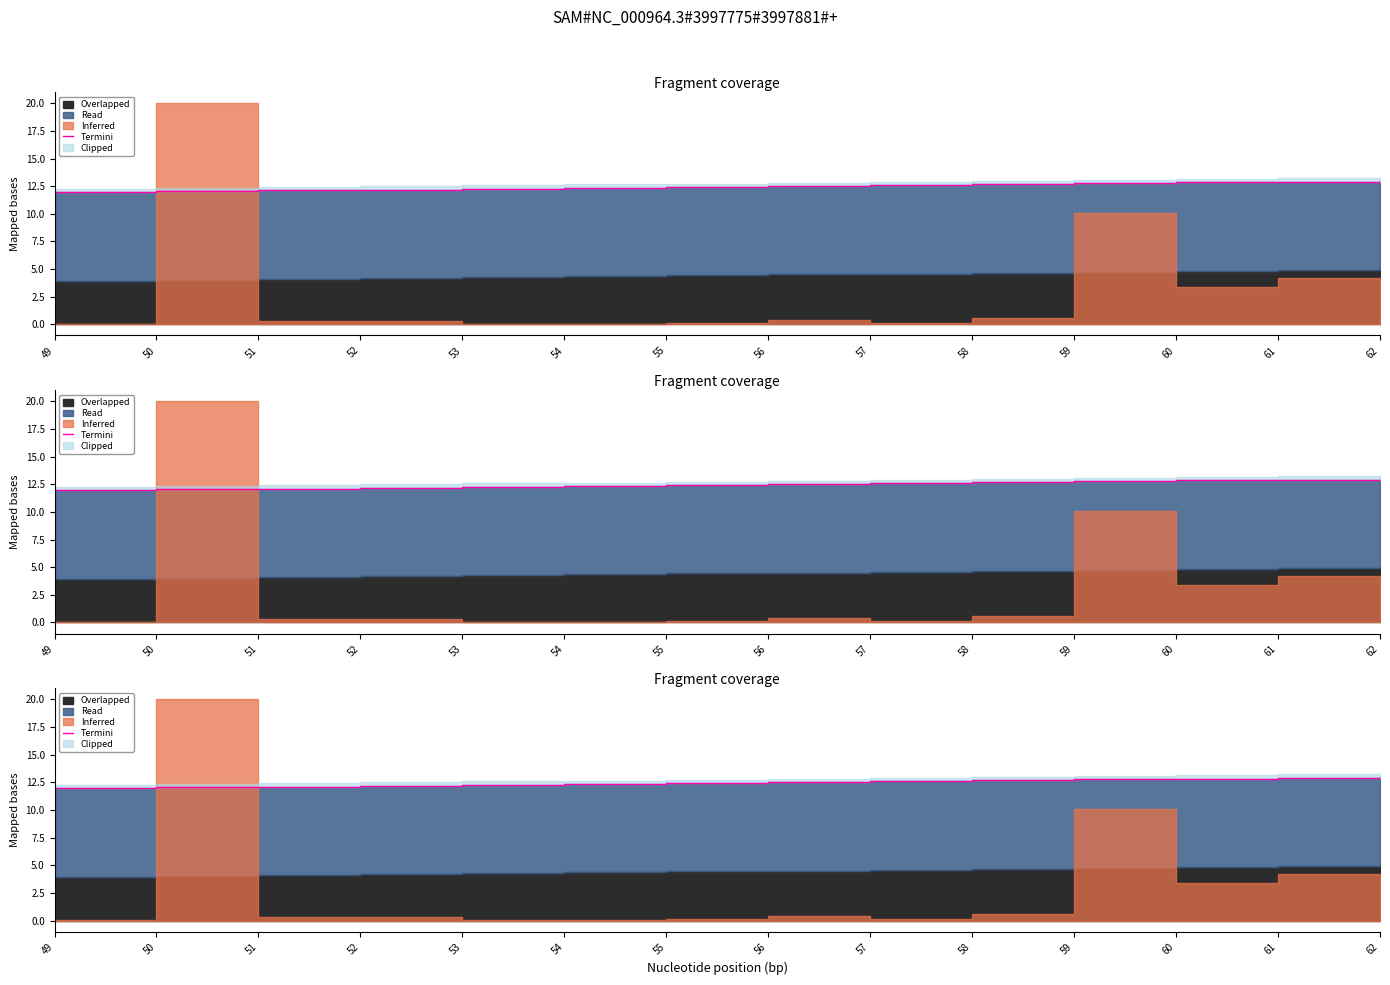

The chart shows a value of 18.9 at 58. True or false?

False